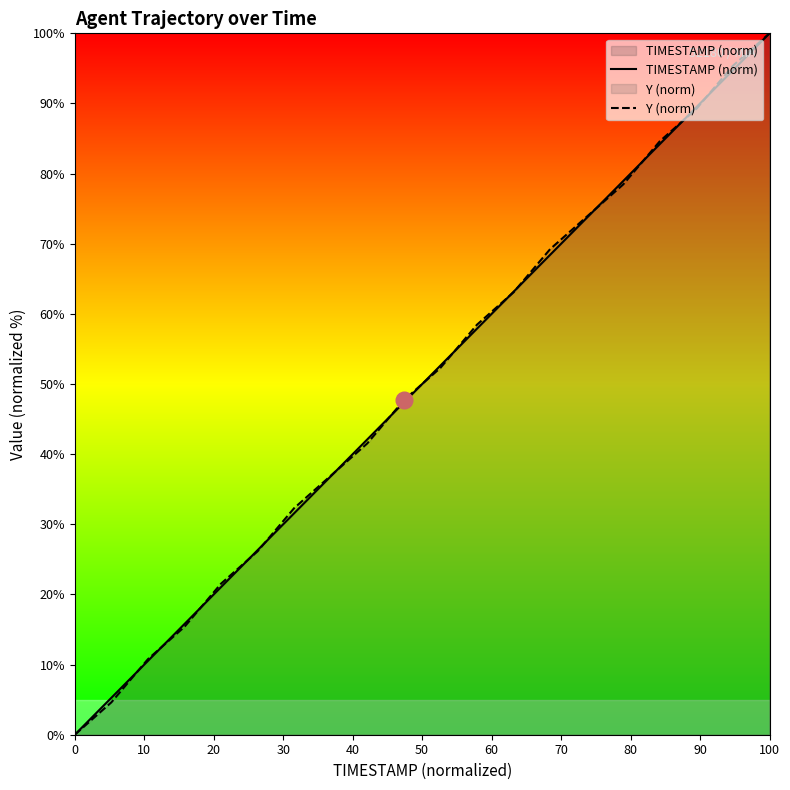

Rank the series by their maximum value, from highest to lowest.

TIMESTAMP (norm), Y (norm)